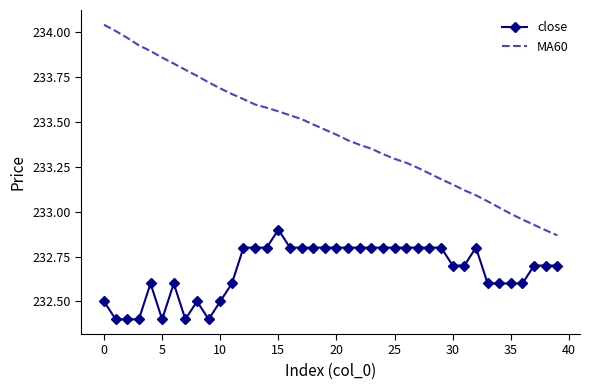

What is the difference between the maximum and minimum values in the close series?

0.5